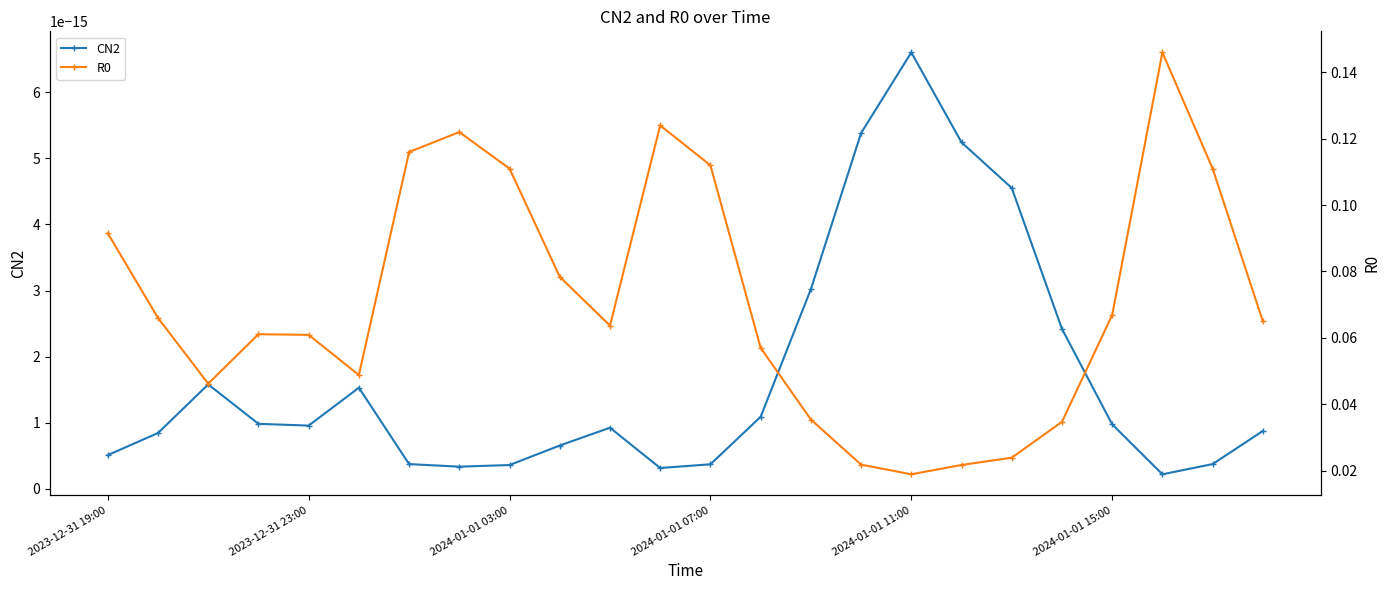

True or false: CN2 and R0 intersect in this chart.

False